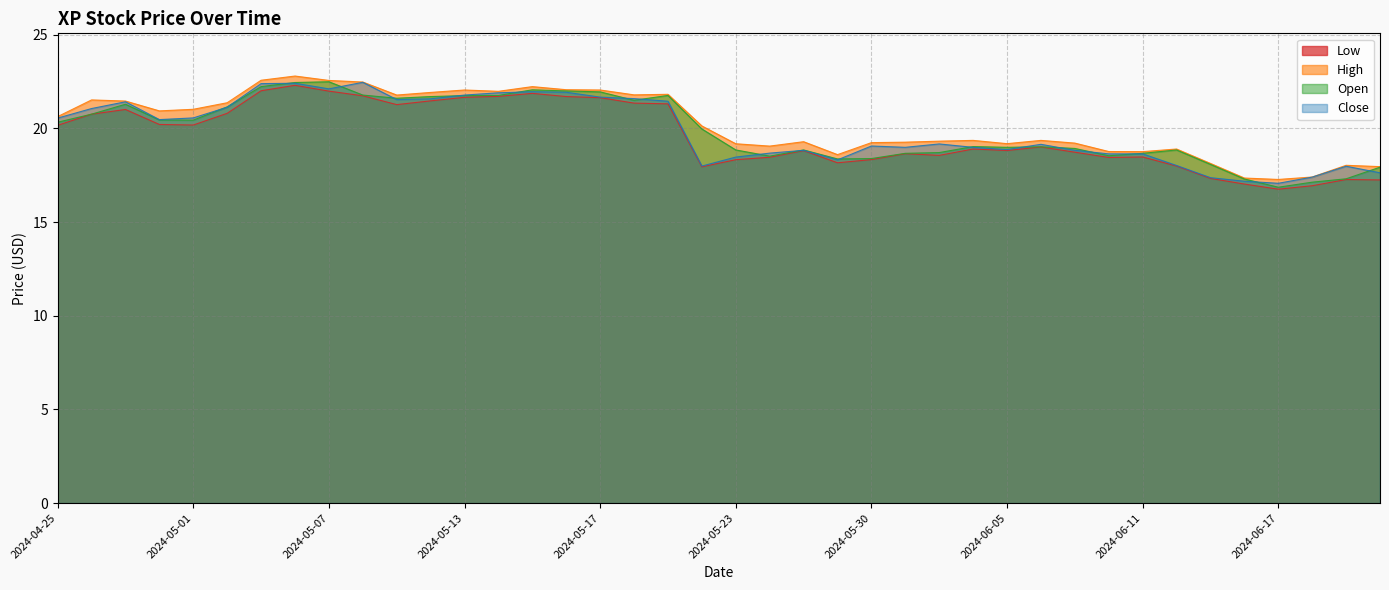

True or false: High and Low cross at least once.

False